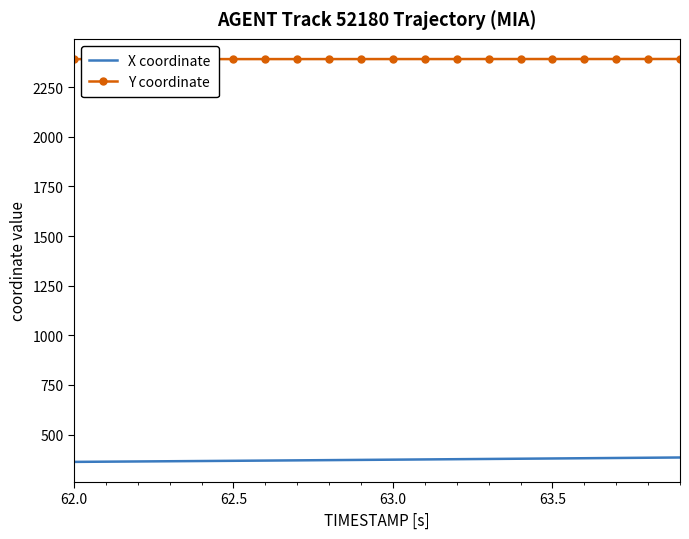

List the series in order of their overall mean, highest first.

Y coordinate, X coordinate